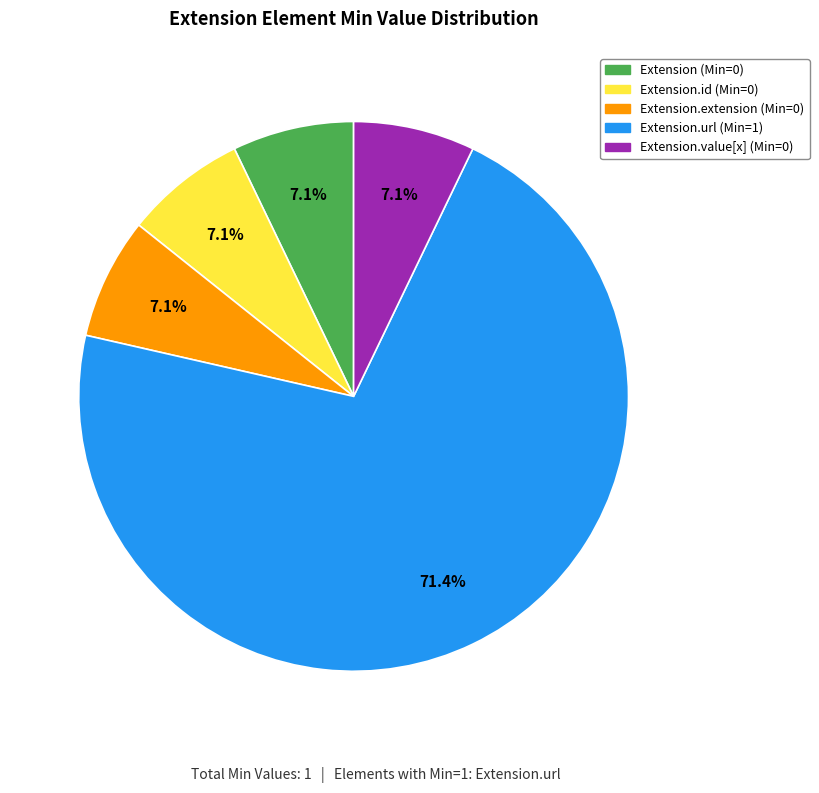

Is there any slice that represents more than half of the pie?

Yes